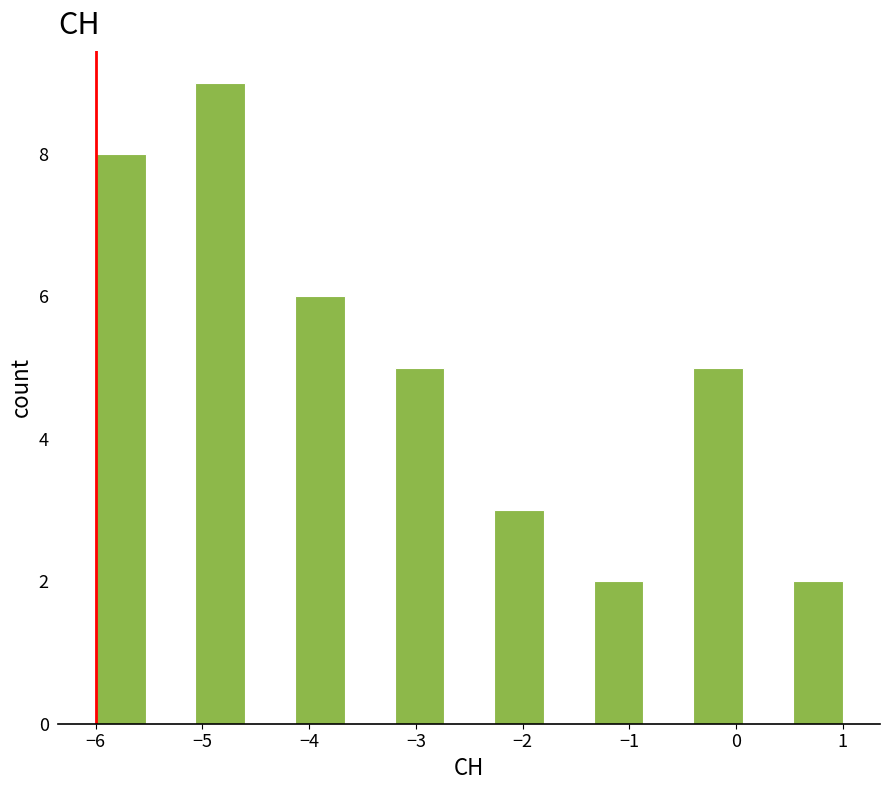

What is the height of the bar covering -4.1 to -3.7 on the x-axis? Neither the bar edges nor the heights are printed on the chart, so give them approximately, as read against the axes.

6